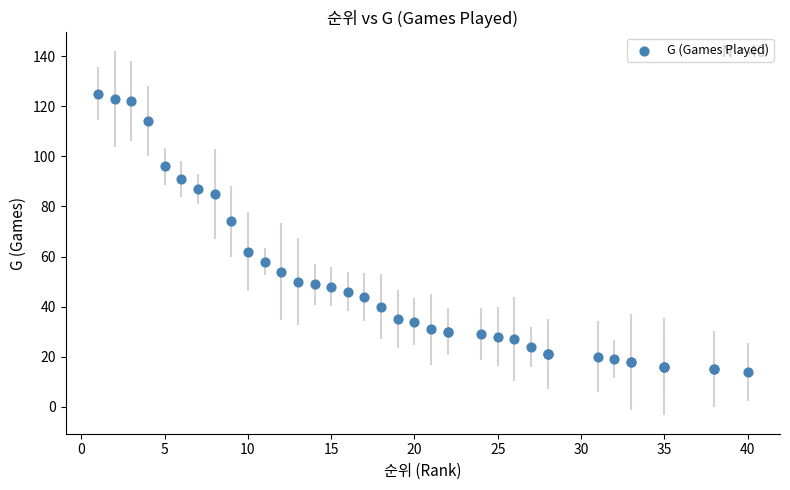

What Y value in the scatter plot is closest to 69?

74